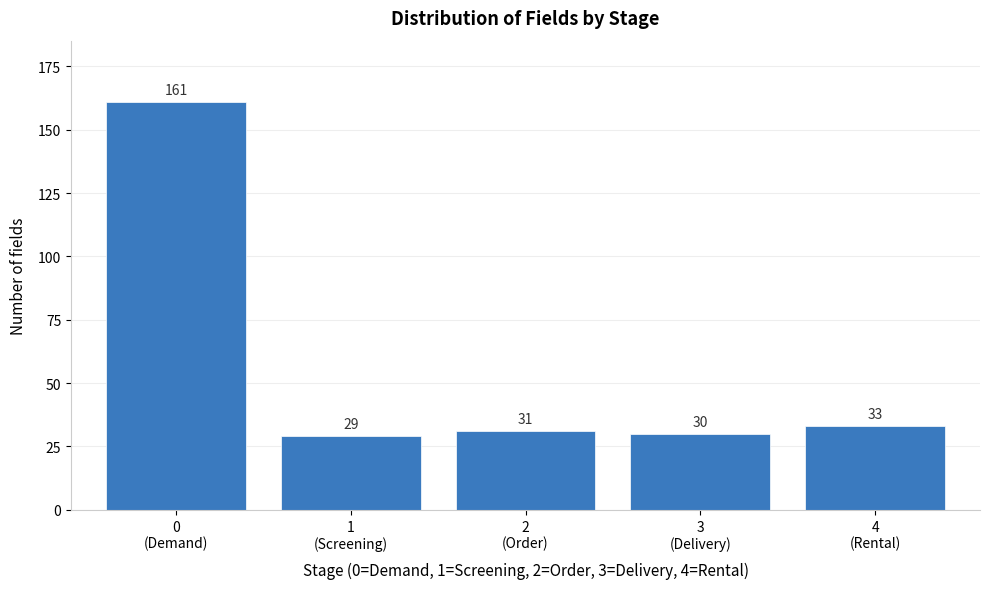

Reading left to right, list all the values displayed in this chart.

161	29	31	30	33